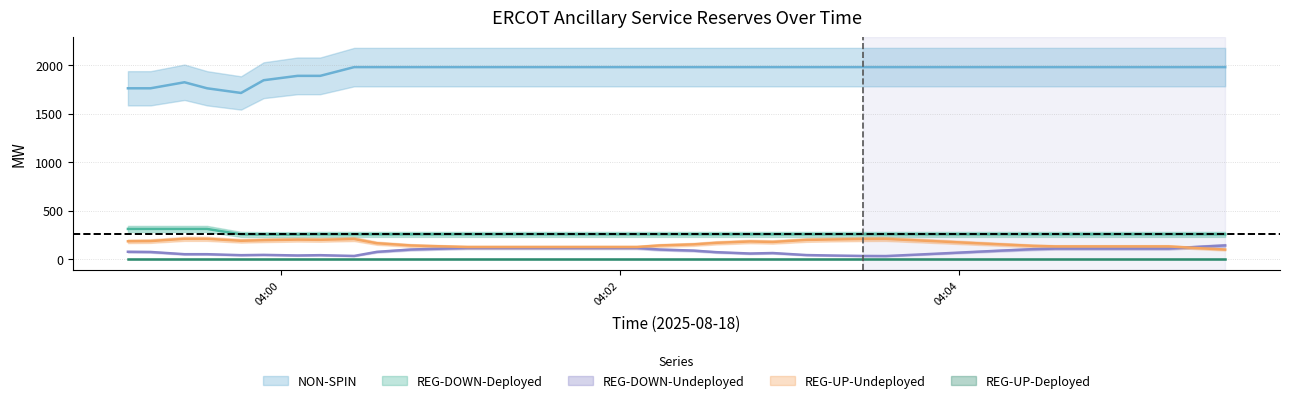

Which series has the largest total across all categories?

NON-SPIN